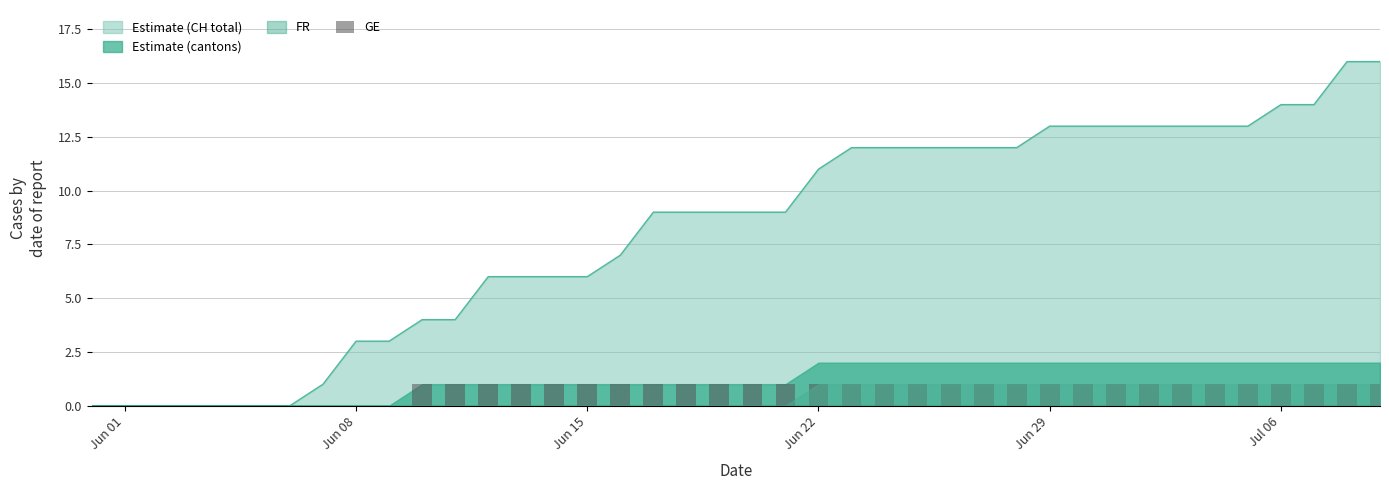

The value at 18 is 0. True or false?

False